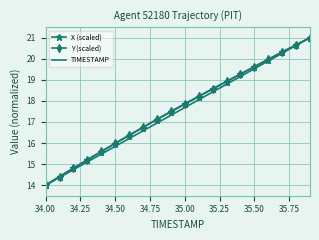

What is the highest value of the X (scaled) series?

21.0